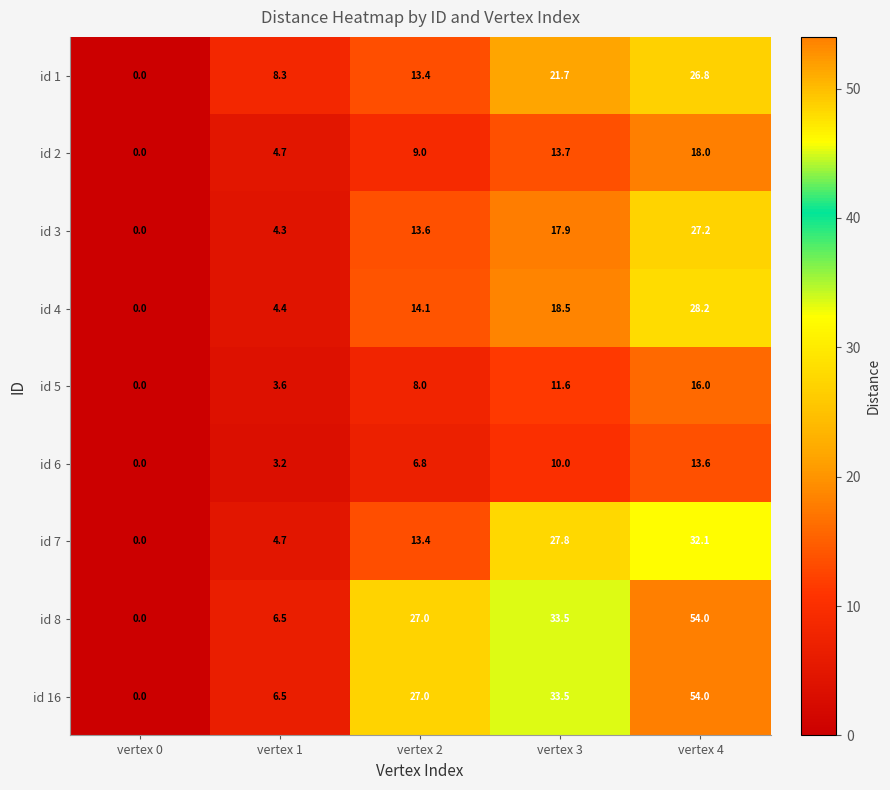

Read the id 16 value at vertex 4.

54.0